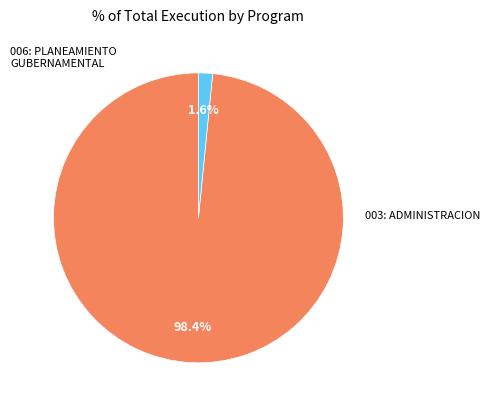

Is there a majority slice in this chart?

Yes